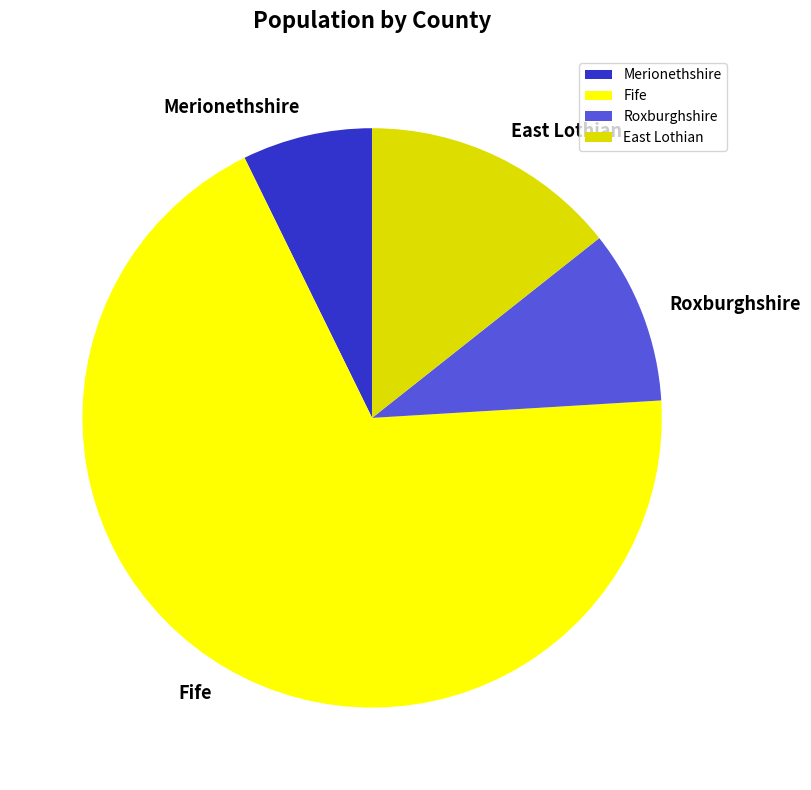

What is the smallest slice in the pie chart?

Merionethshire